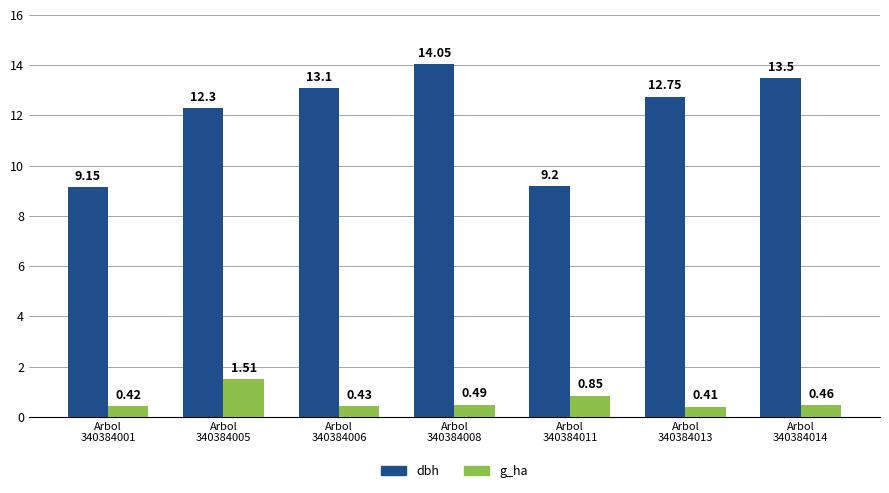

What is the sum of the dbh values at Arbol
340384013 and Arbol
340384008?

26.8